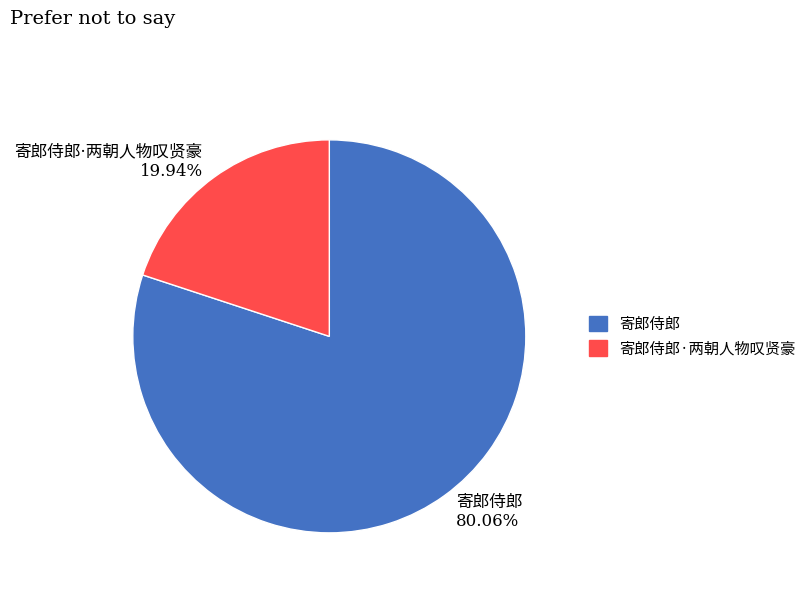

Does any single category account for the majority?

Yes